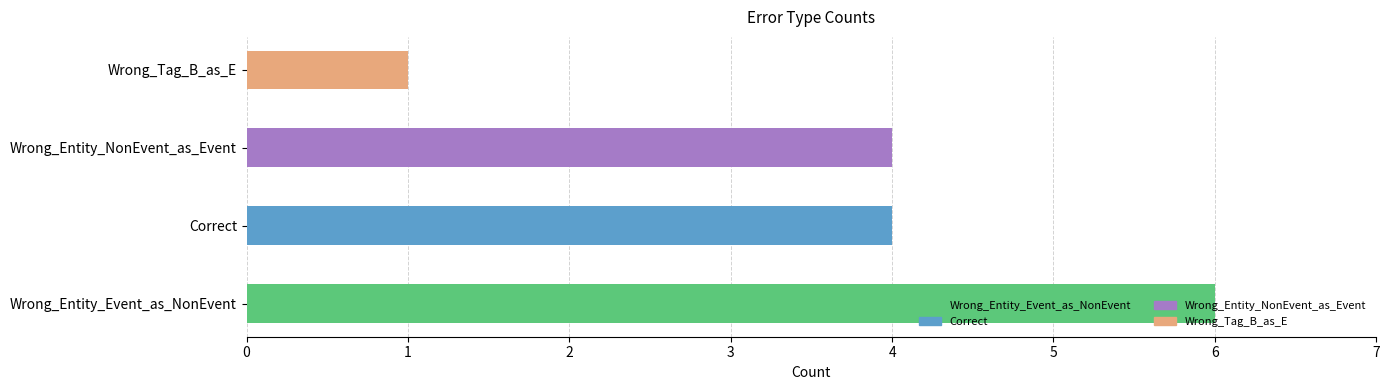

What is the ratio of the value at Wrong_Entity_NonEvent_as_Event to the value at Wrong_Entity_Event_as_NonEvent?

0.7